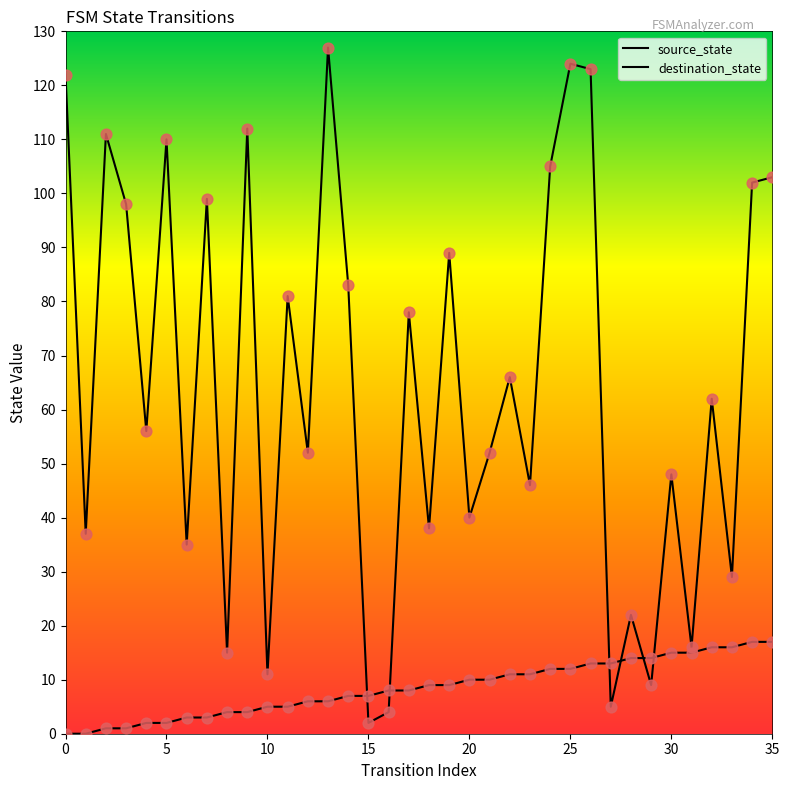

At how many categories does at least one series exceed 34?

27